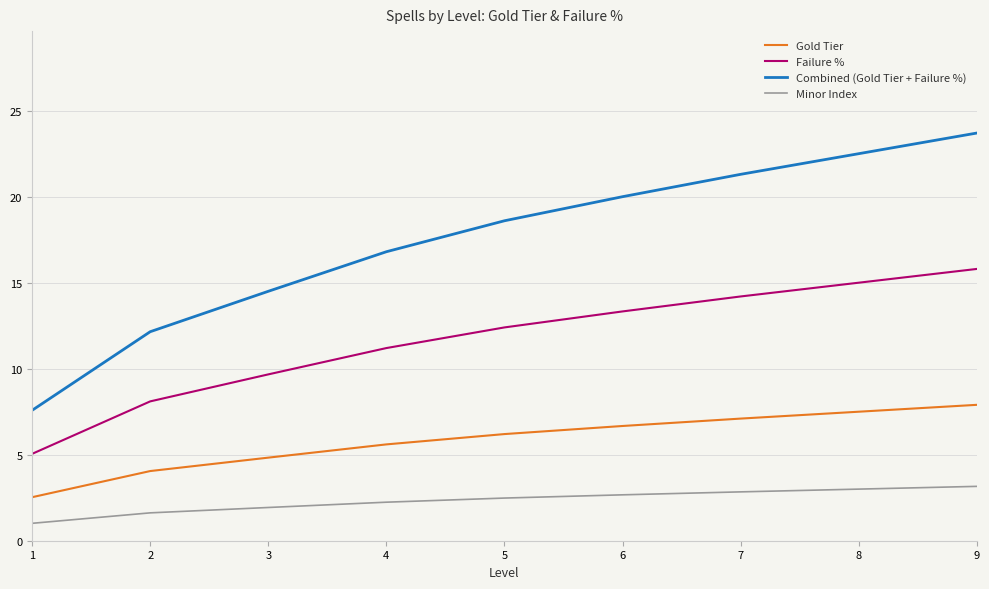

At which label does Minor Index reach its minimum?

1